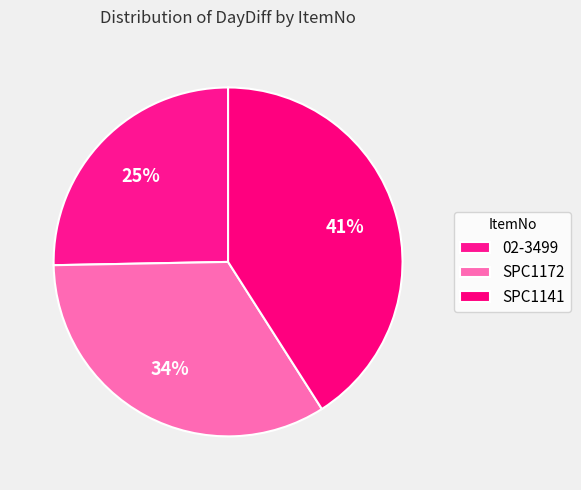

Count the number of slices in the pie.

3